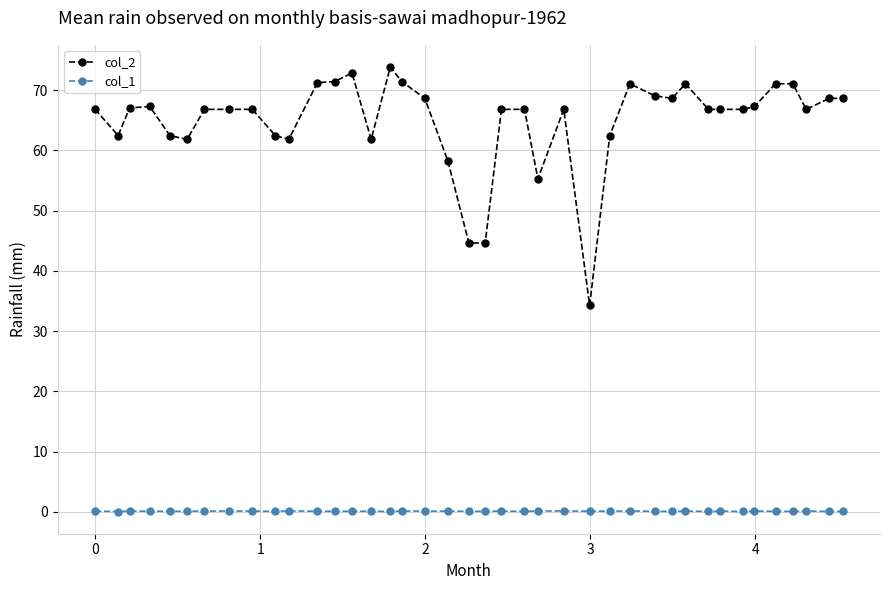

Which series has the largest range (max minus min)?

col_2